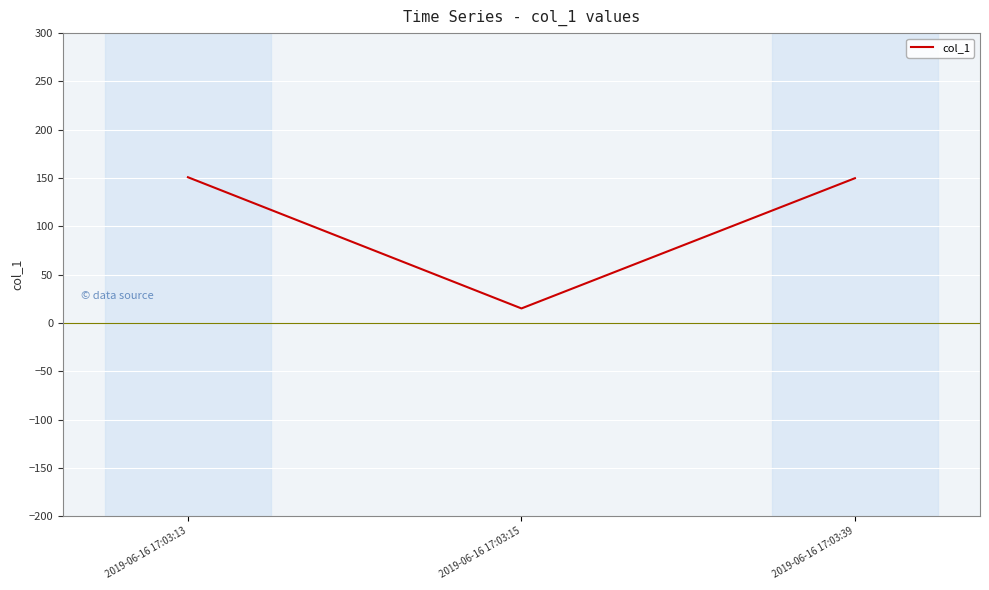

What is the approximate value at 2019-06-16 17:03:15?

15.0